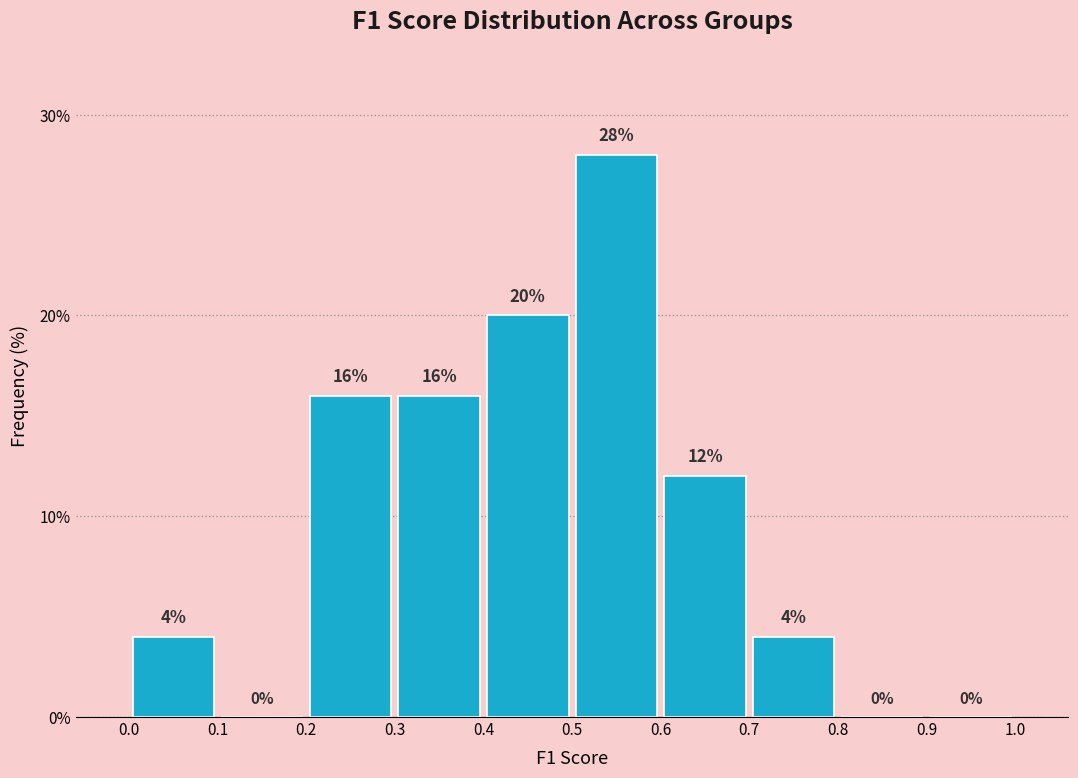

What is the height of the bar covering 0.0 to 0.1 on the x-axis?

4